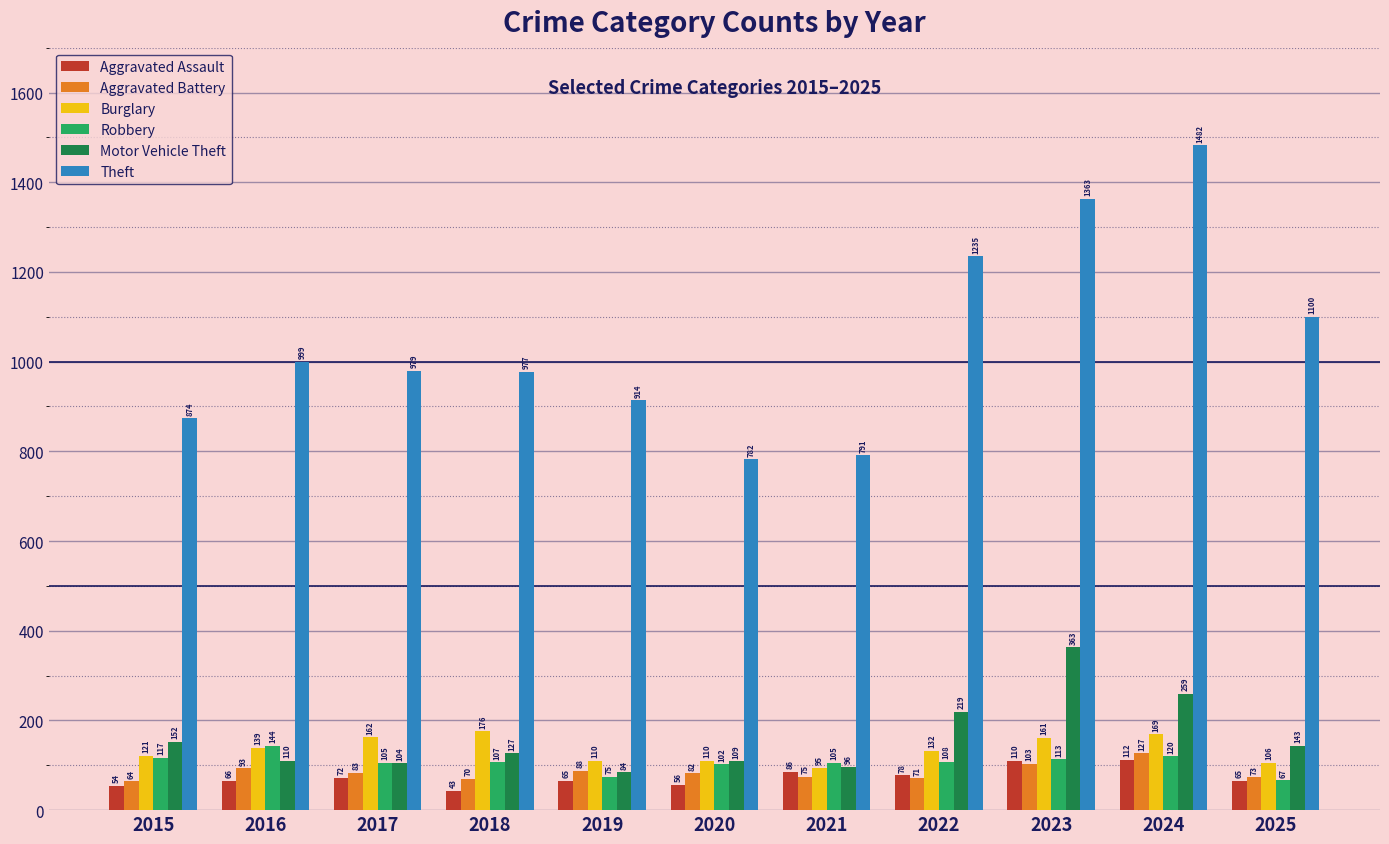

Is it true that Theft equals 1235 at 2022?

True